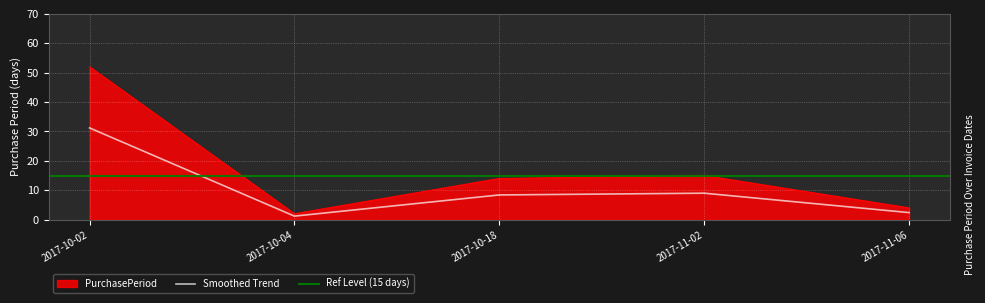

The chart shows a value of 2 at 2017-10-04. True or false?

True